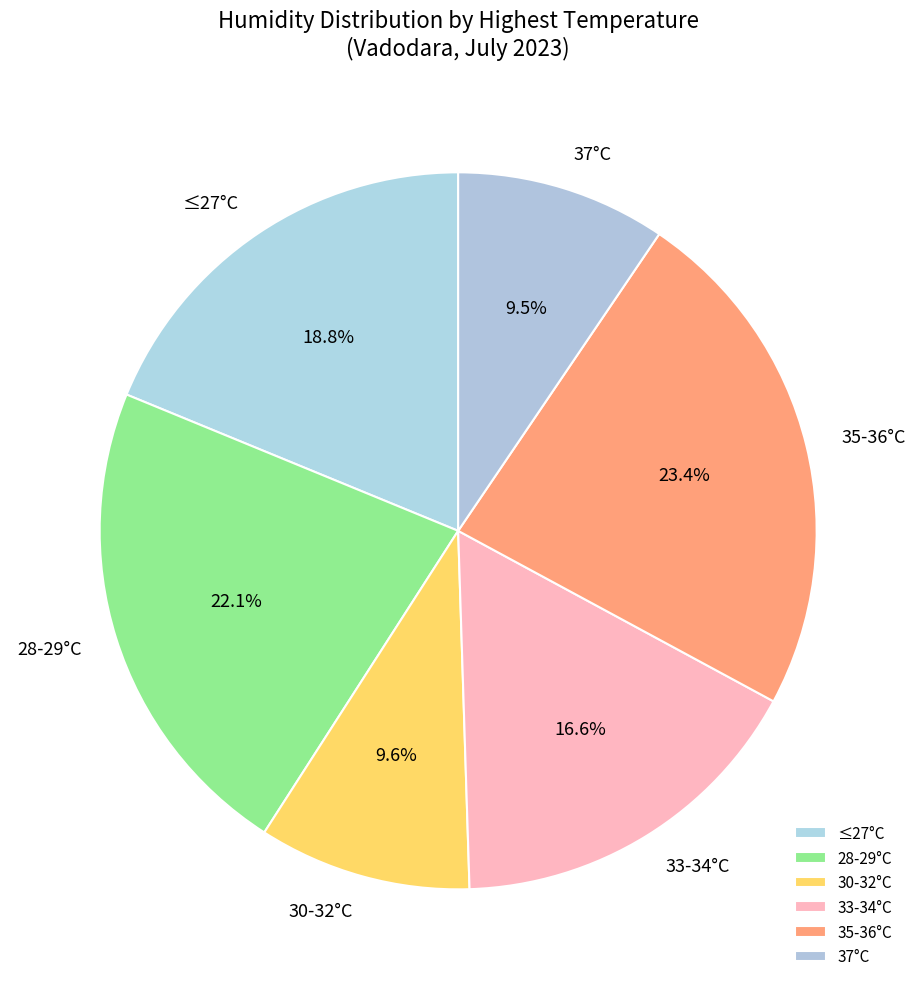

What portion of the pie excludes 30-32°C?

90.4%